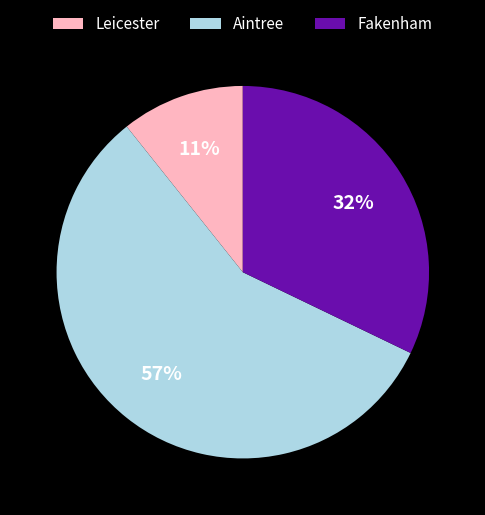

What percentage is the Fakenham slice, to the nearest percent?

32%